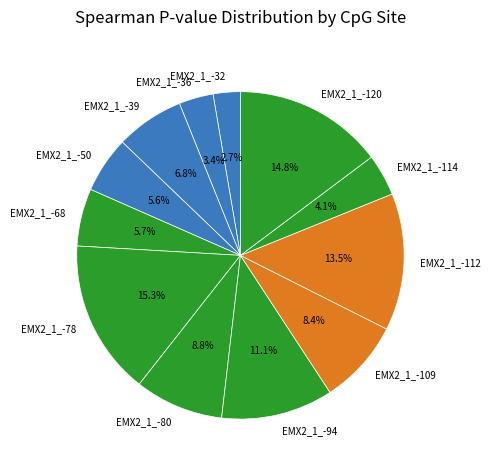

The EMX2_1_-80 slice represents 16% of the pie. True or false?

False